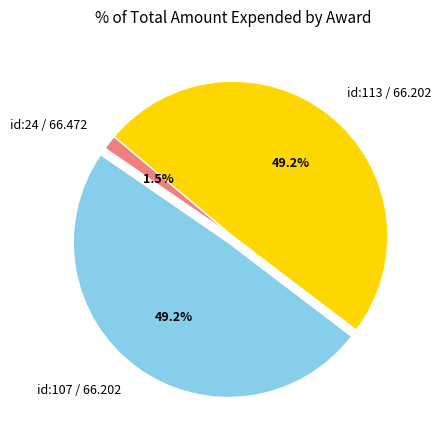

To the nearest percent, what is the difference between the largest and smallest slice percentages?

48%